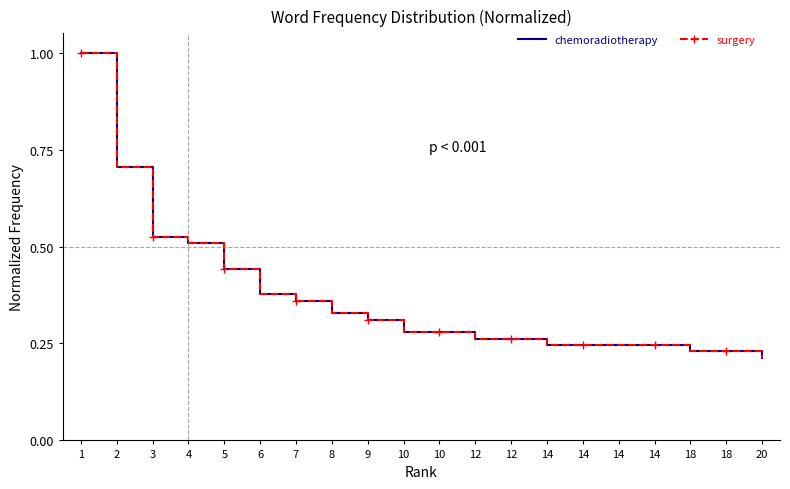

Is the value of surgery at 12 greater than the value of chemoradiotherapy at 14?

Yes